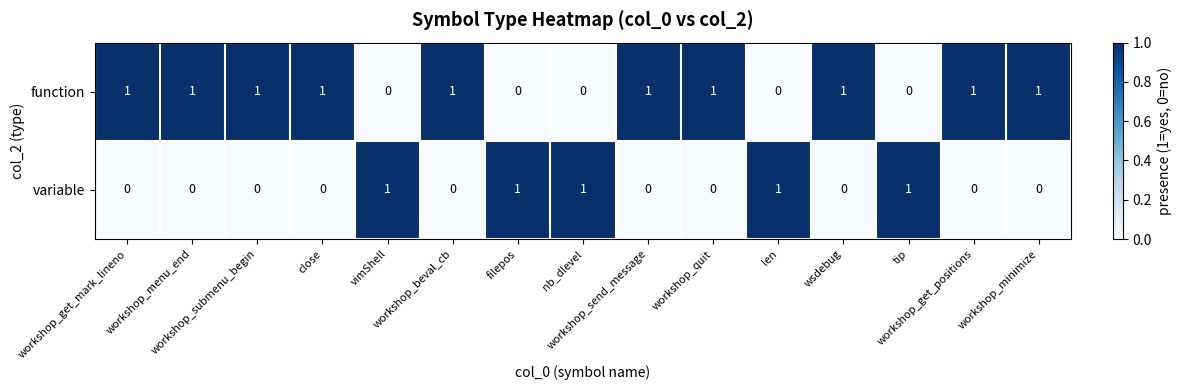

At how many categories does at least one series exceed 0?

15